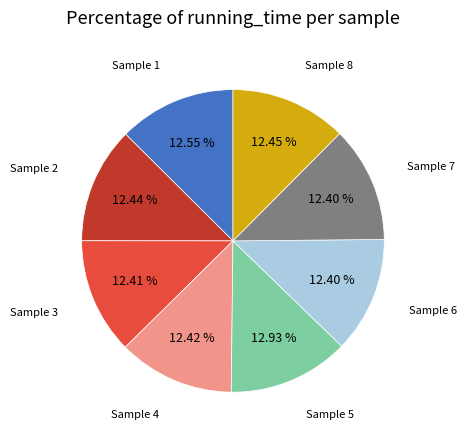

Is there a majority slice in this chart?

No